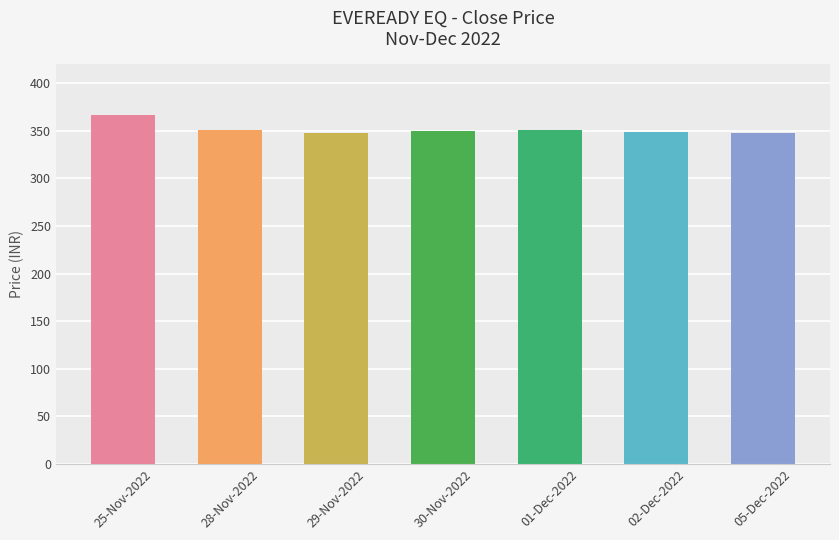

What is the average value?

351.9